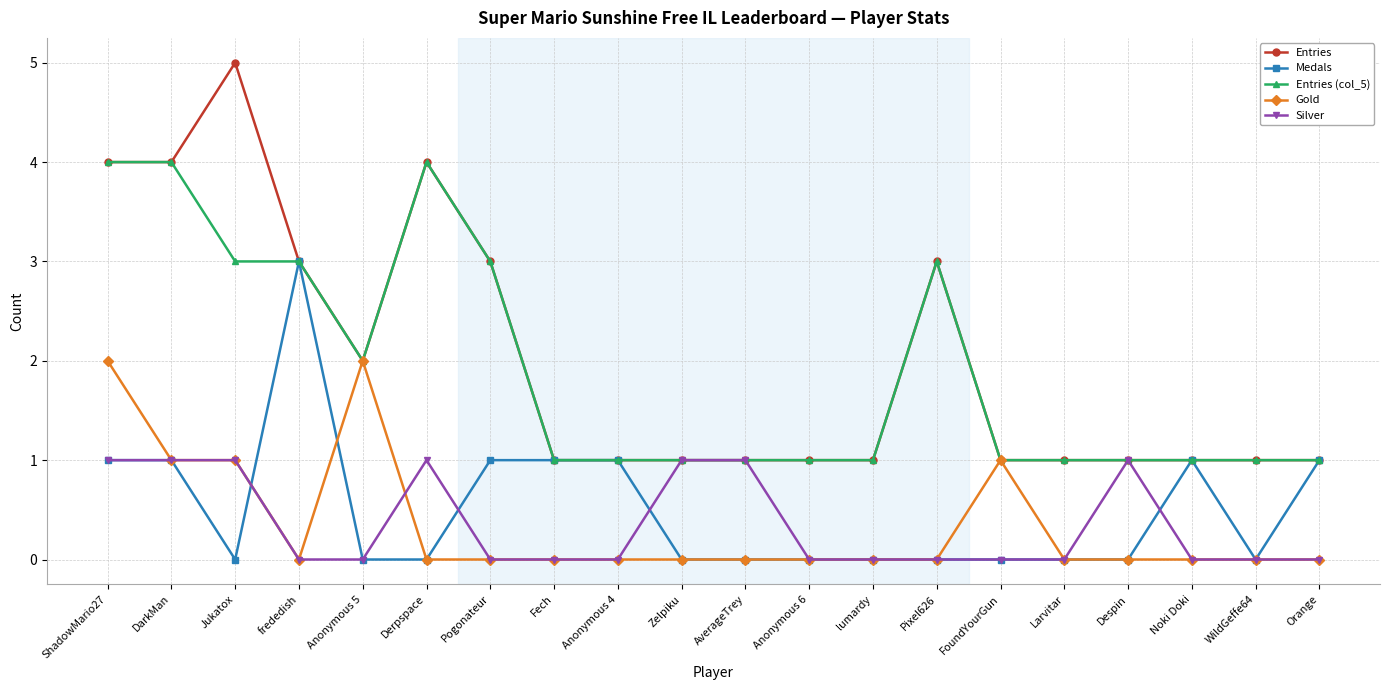

What is the difference between the highest and lowest values at DarkMan?

3